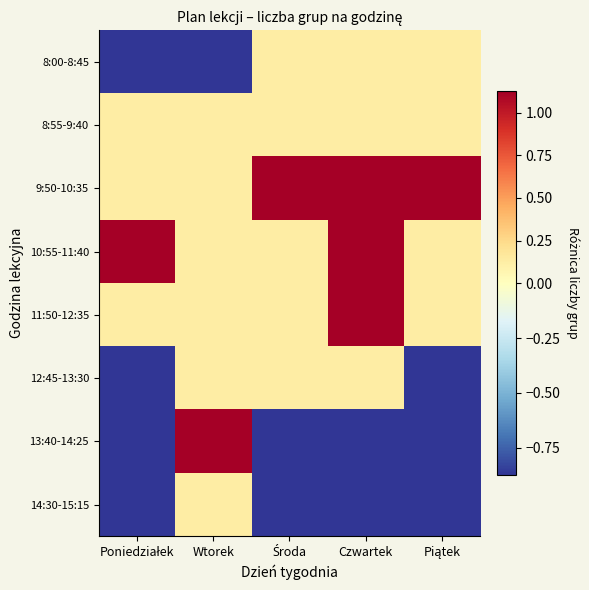

Rank the series by their maximum value, from lowest to highest.

8:00-8:45, 8:55-9:40, 12:45-13:30, 14:30-15:15, 9:50-10:35, 10:55-11:40, 11:50-12:35, 13:40-14:25